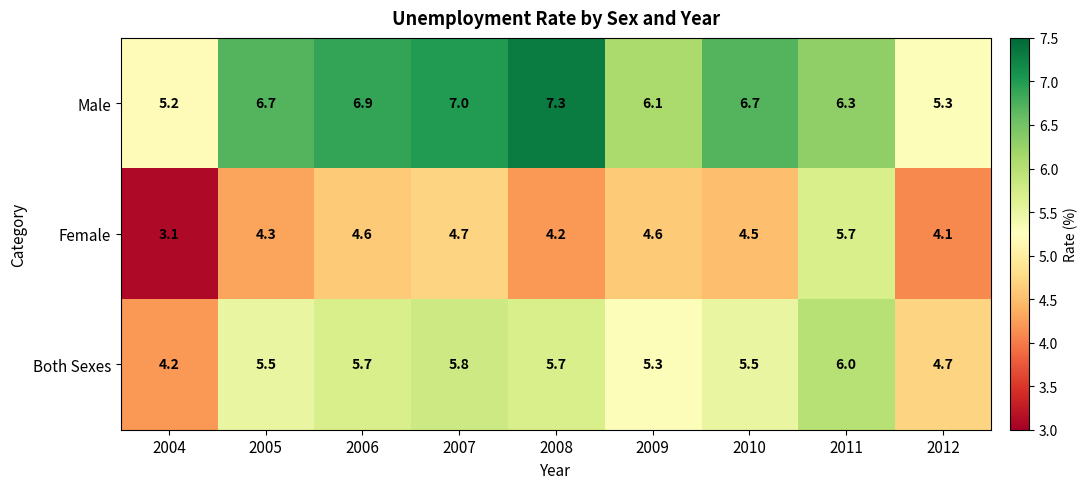

At 2006, list the series in order from largest to smallest.

Male, Both Sexes, Female